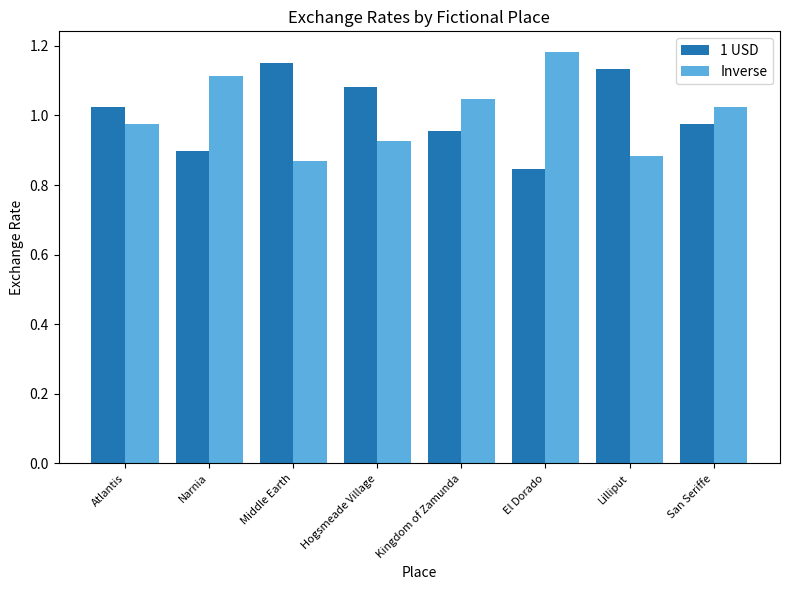

At how many categories does at least one series exceed 1?

8